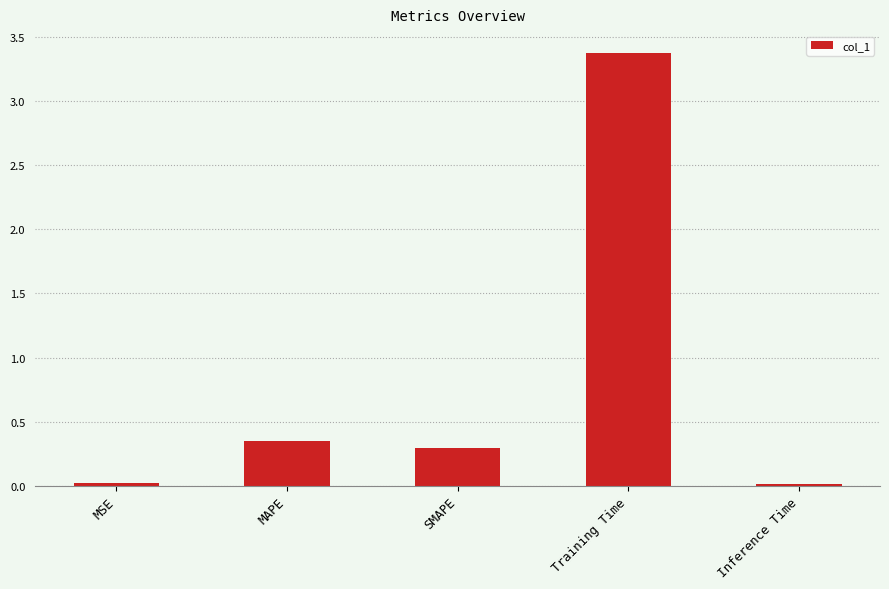

How many distinct data groups are displayed?

1